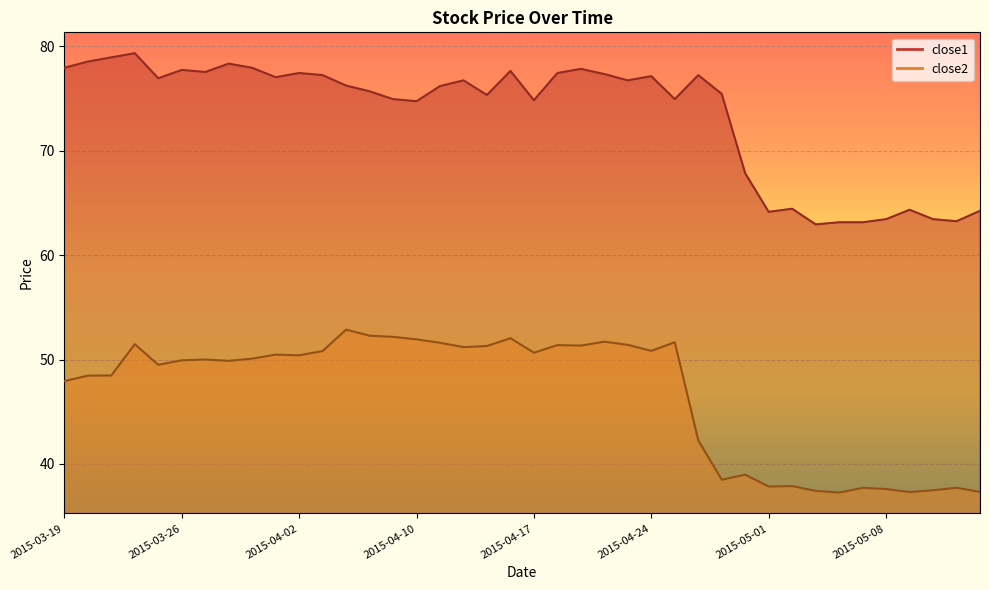

What is the difference between the close1 values at 2015-04-06 and 2015-04-08?

1.5